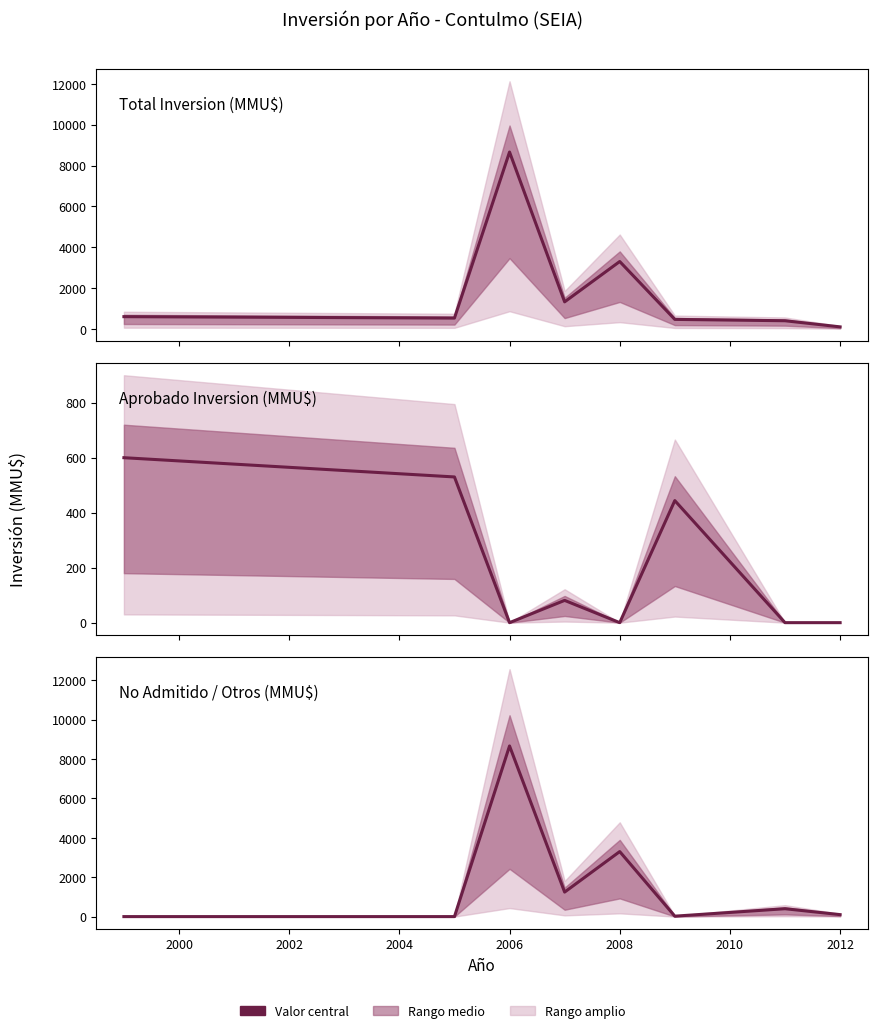

True or false: Total Inversion (MMU$) has a value of 986 at 1998.

False